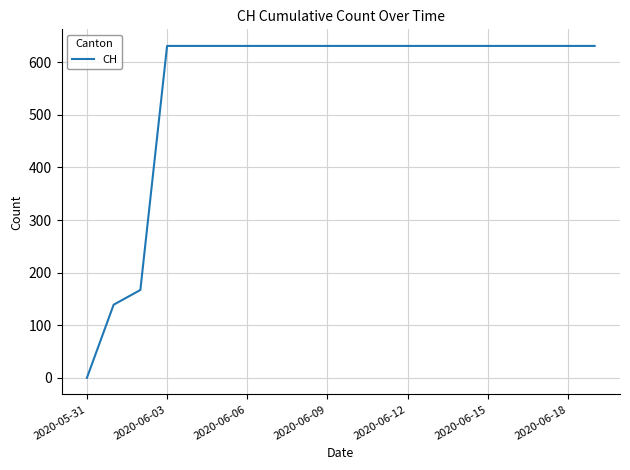

What is the greatest value displayed?

631